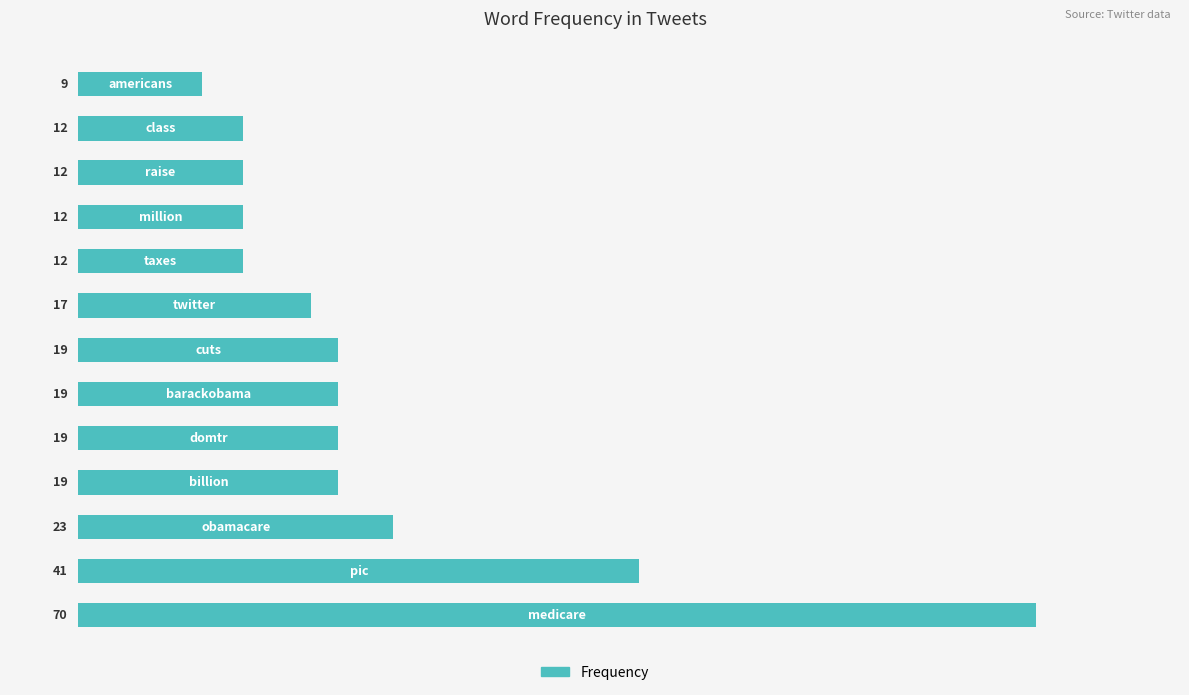

What is the minimum value shown in the chart?

9